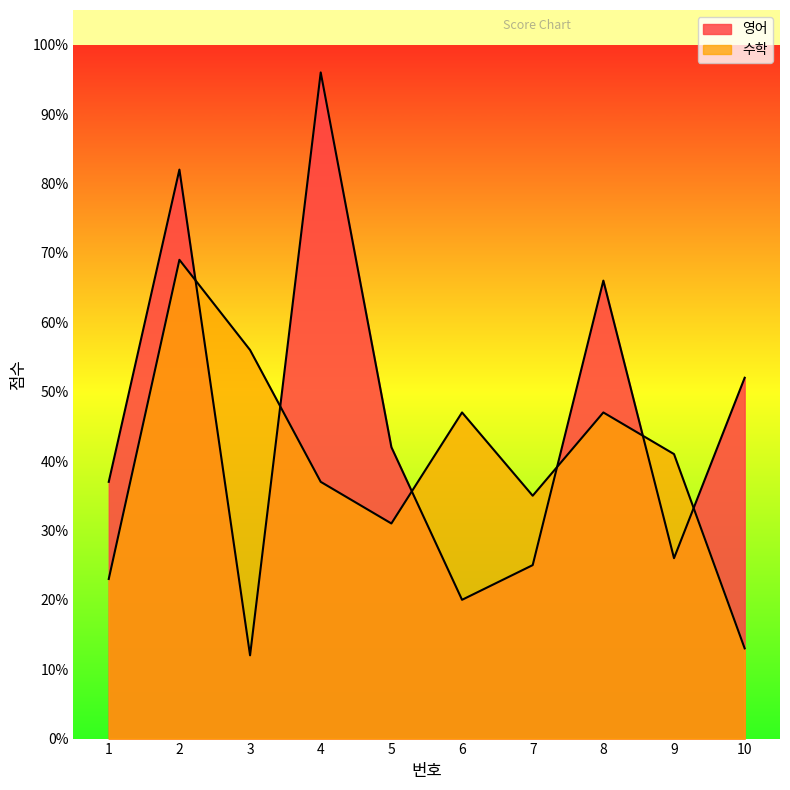

The value of 수학 at 9 is 41. True or false?

True